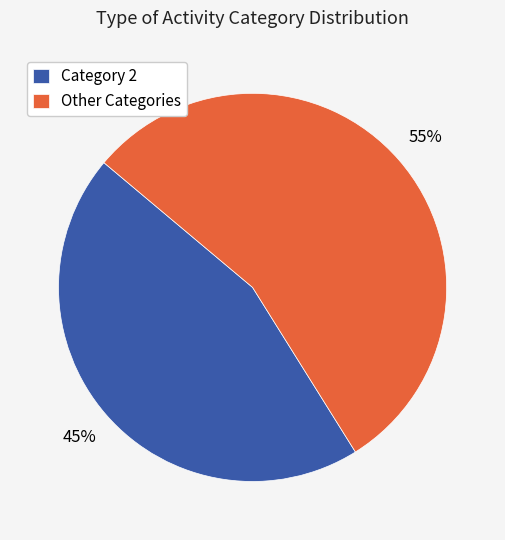

To the nearest percent, what is the average slice percentage?

50%